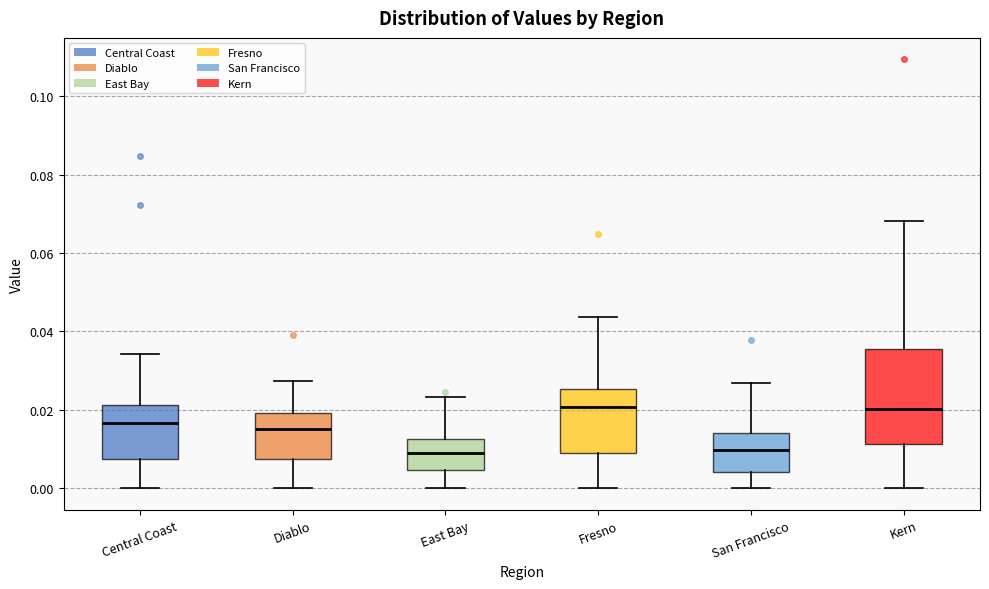

Where is the lower edge of the box for East Bay on the y-axis? The values are not printed on the chart, so give them approximately, as read against the axis.

0.004